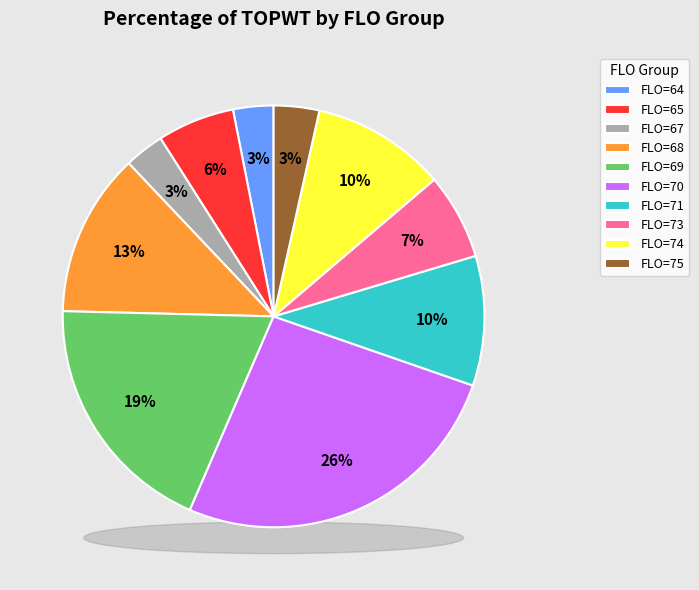

True or false: FLO=71 accounts for 23% of the total.

False